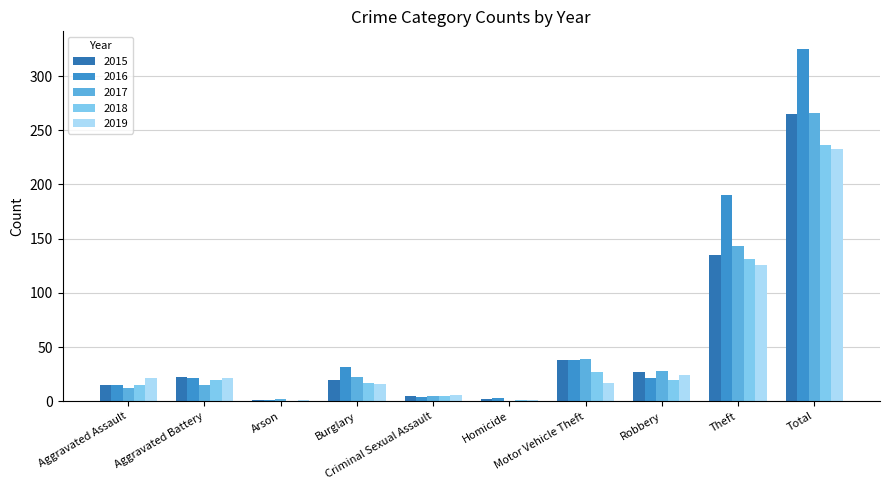

What are all the series names shown in the legend?

2015, 2016, 2017, 2018, 2019